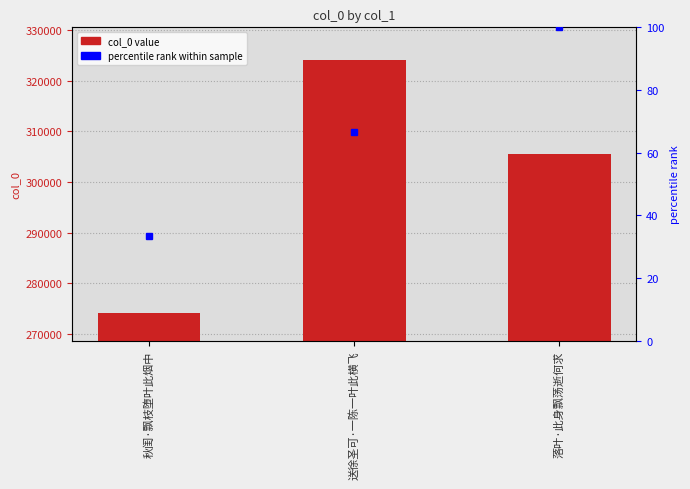

What is the minimum value shown in the chart?

274197